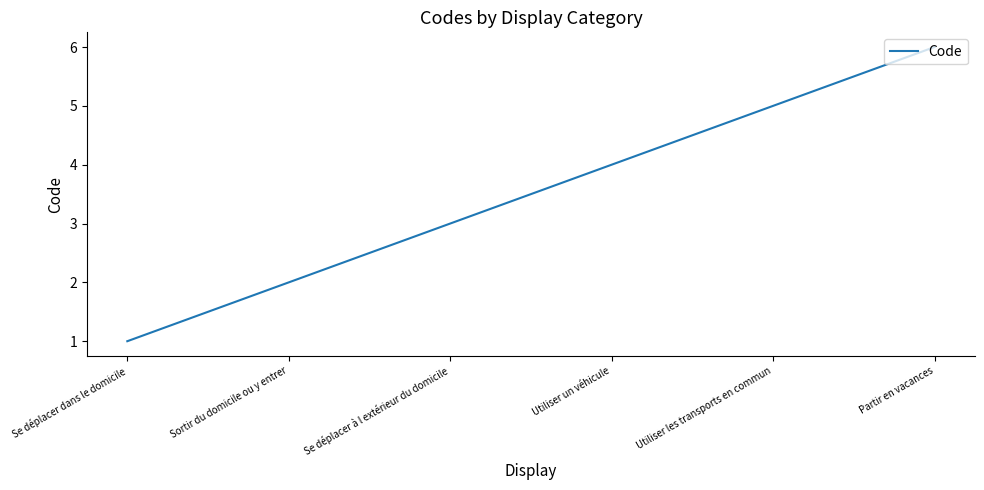

At which label is the value closest to 3?

Se déplacer à l extérieur du domicile